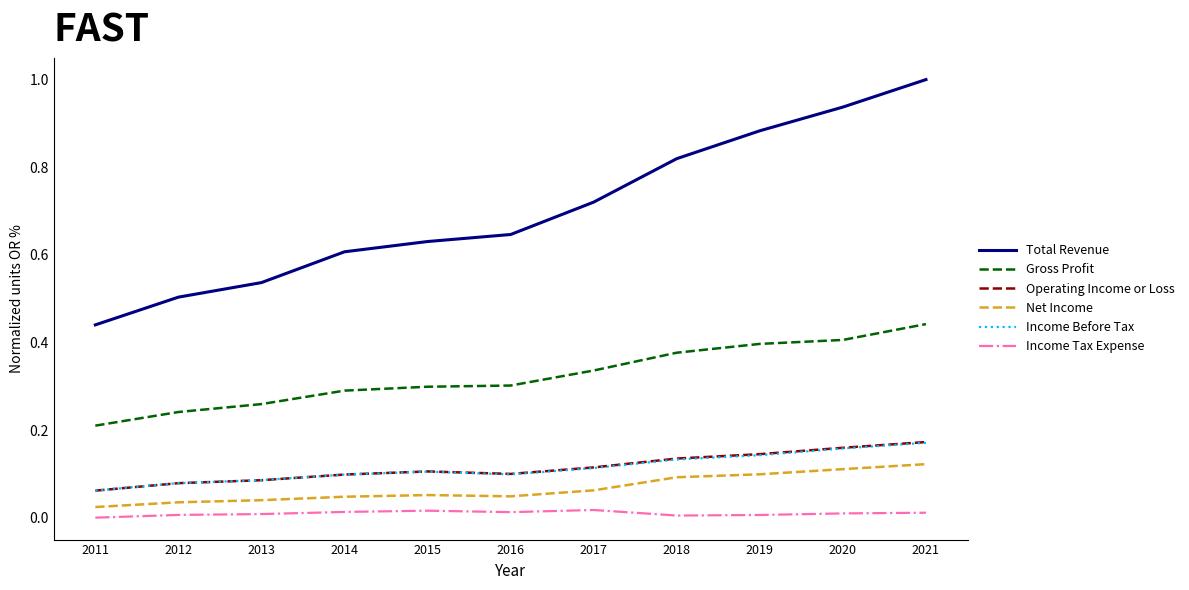

The value of Income Before Tax at 2020 is 0.2. True or false?

True